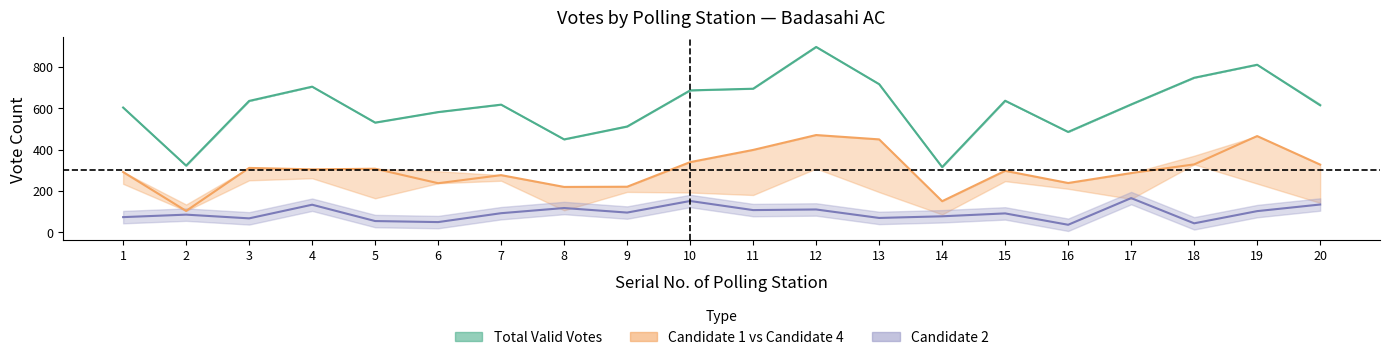

What is the maximum value shown in the chart?

896